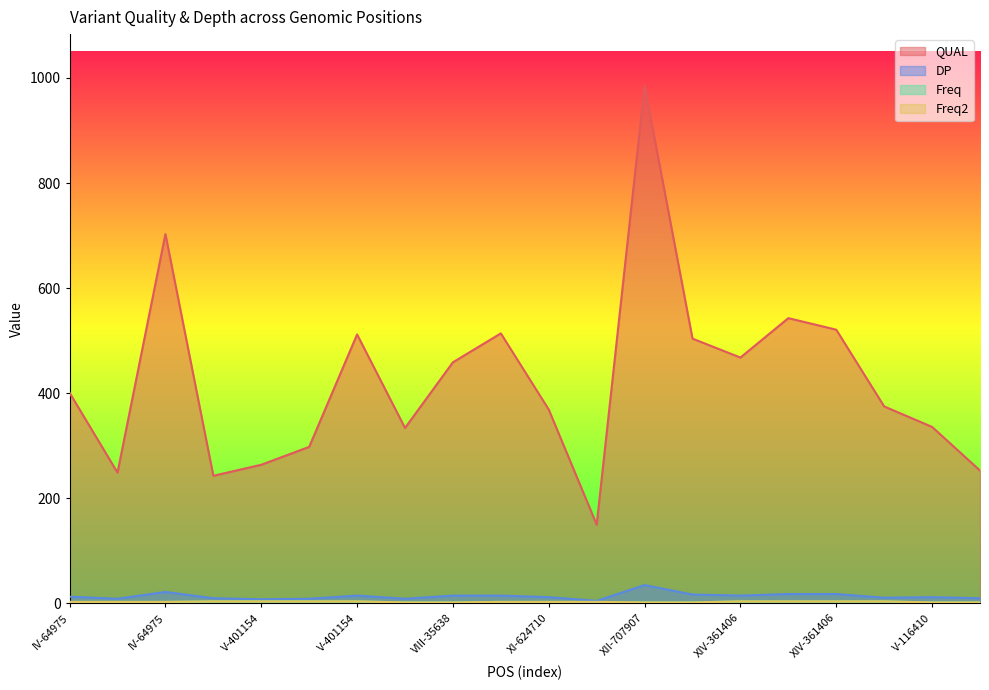

What is the value of the Freq point at the 11th from the left?

3